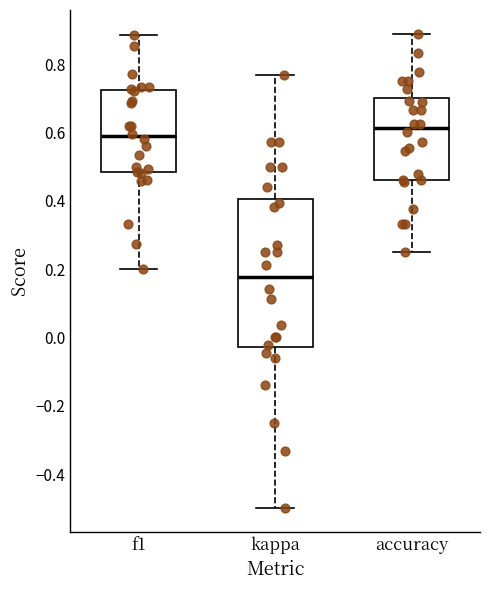

Where does the median line of the box for accuracy sit on the y-axis? The values are not printed on the chart, so give them approximately, as read against the axis.

0.62